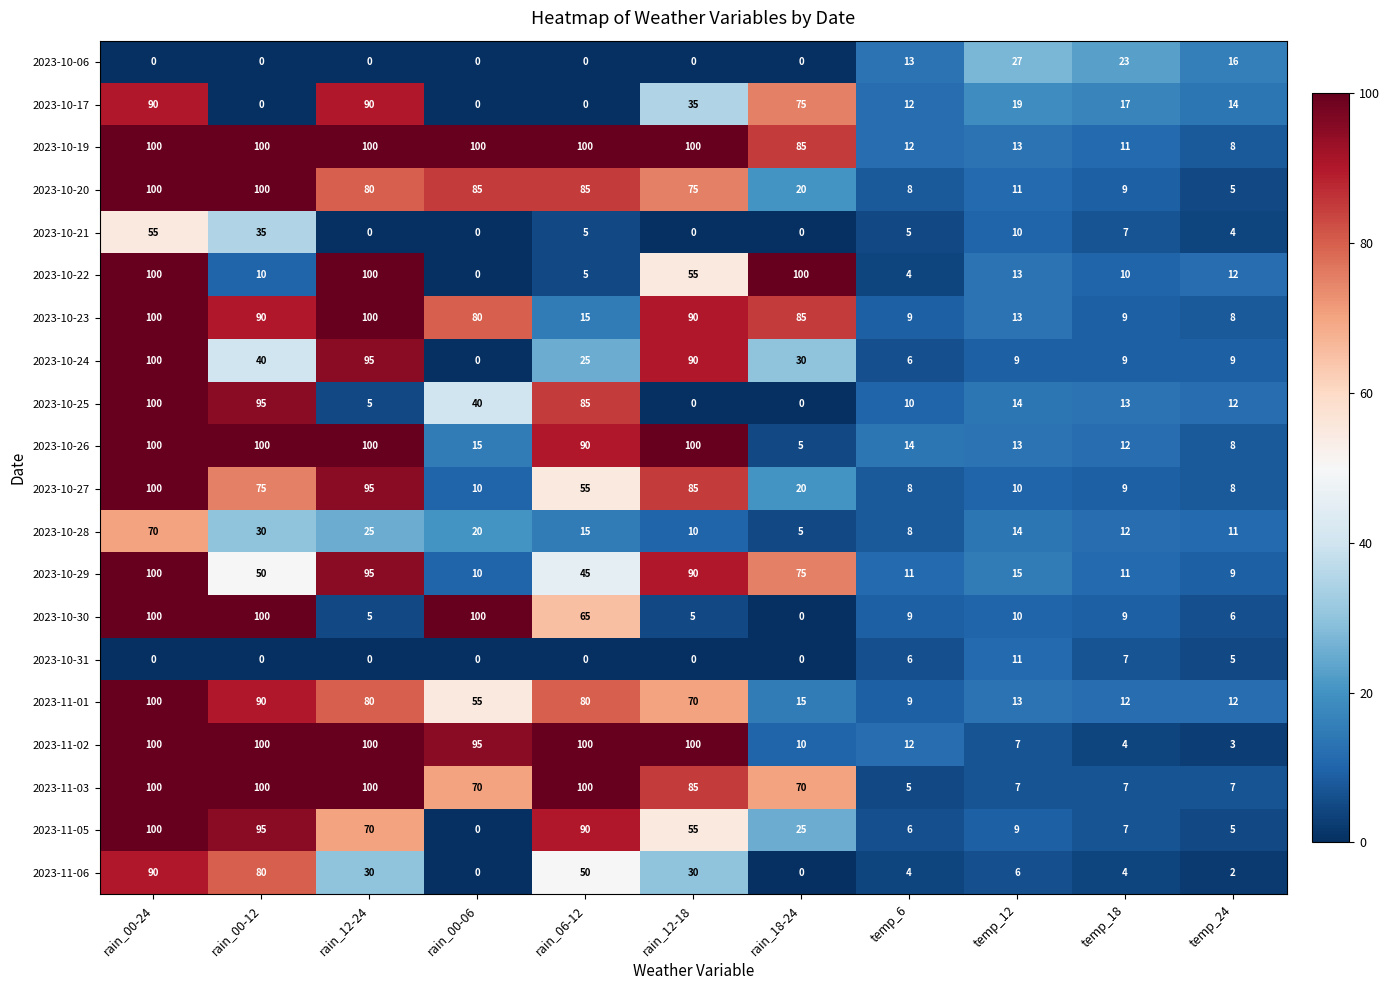

At which label does 2023-10-29 first exceed 45?

rain_00-24